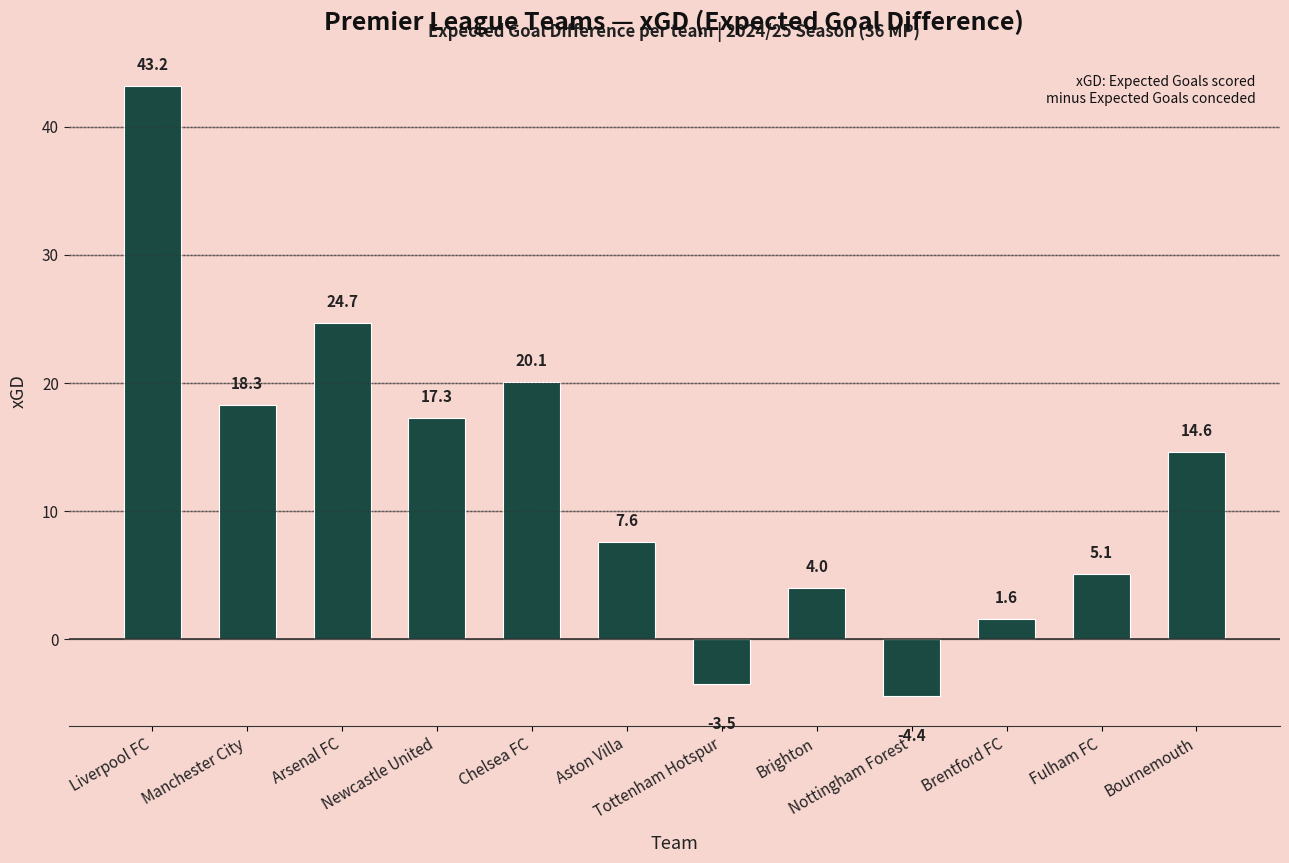

What is the value of the 7th bar from the left?

-3.5